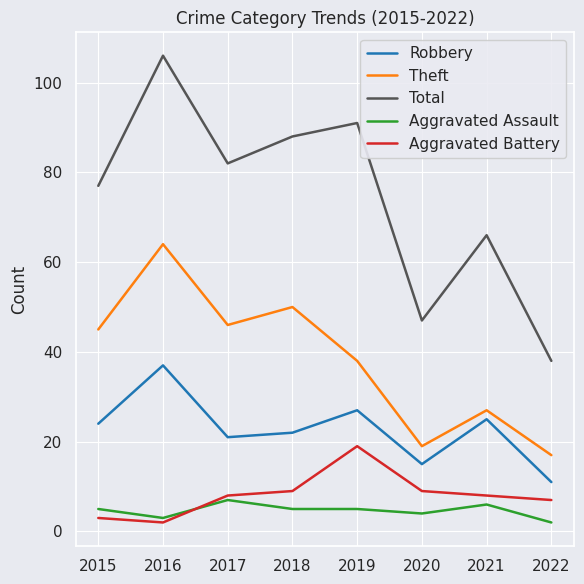

Which series changed the most between 2015 and 2020?

Total